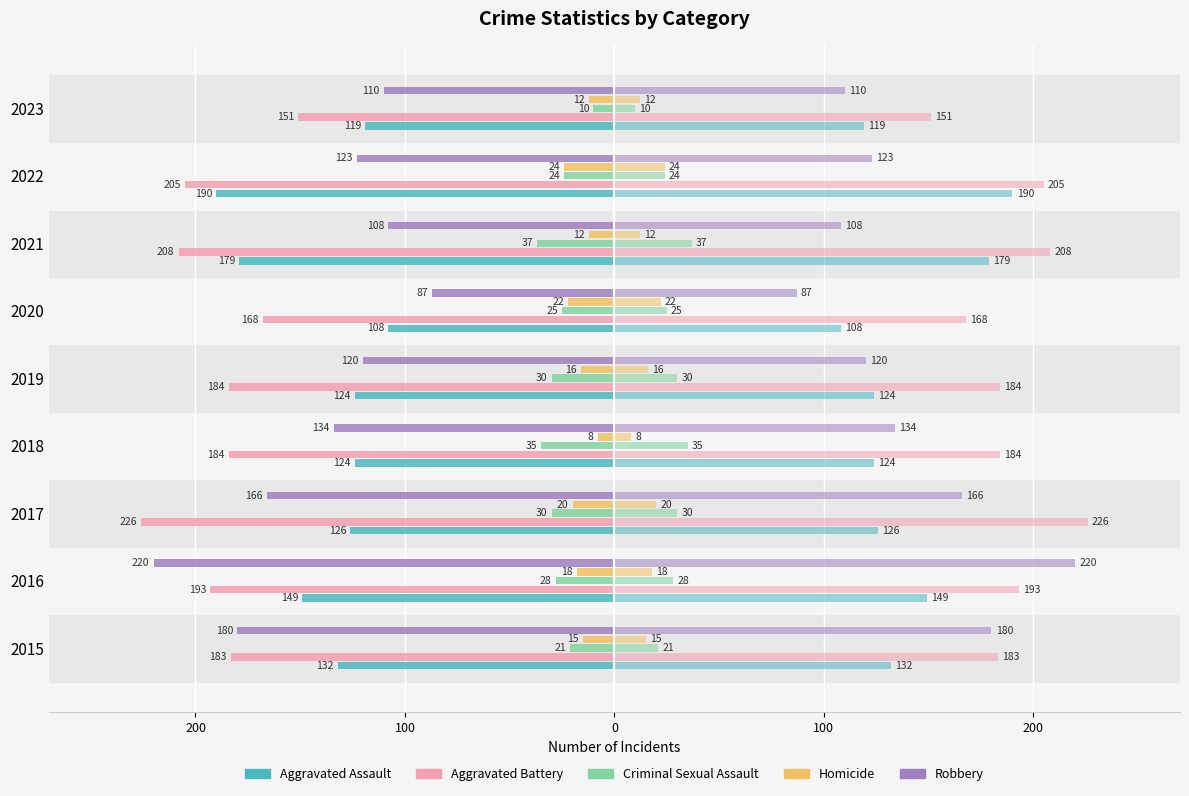

The value of Aggravated Battery at 300 is -183. True or false?

True